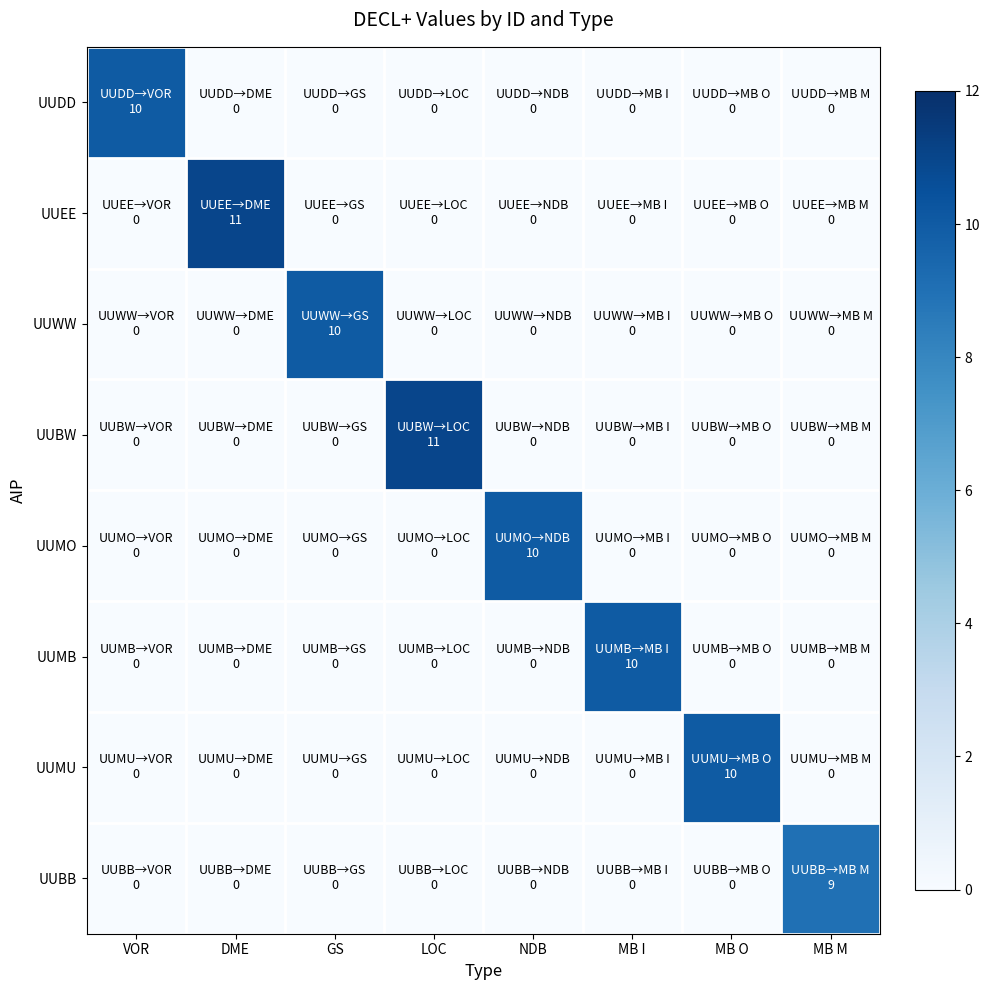

What is the greatest value displayed?

11